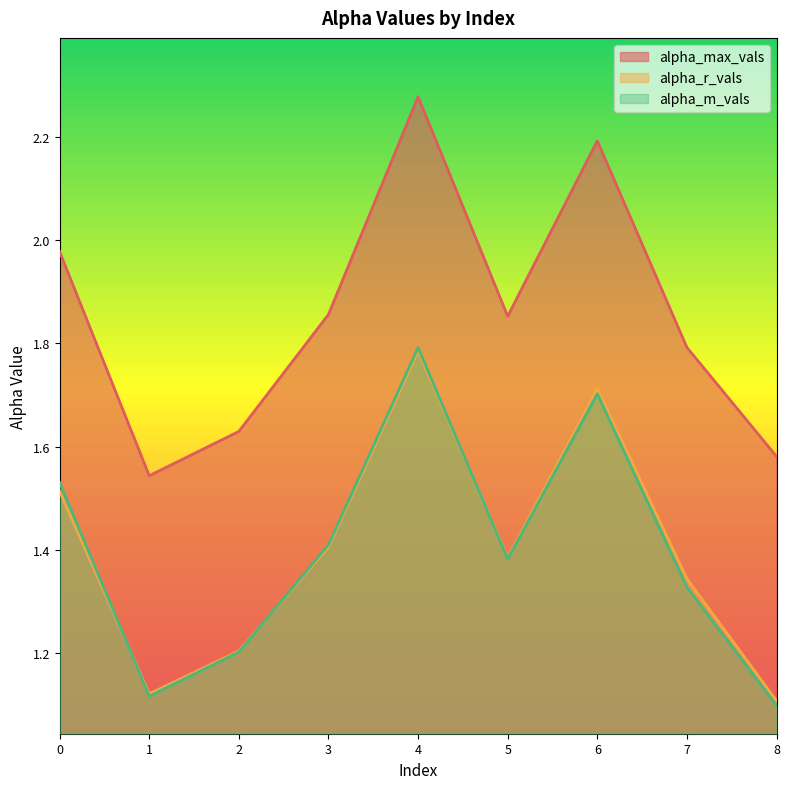

How many interior local peaks does the alpha_m_vals series have?

2